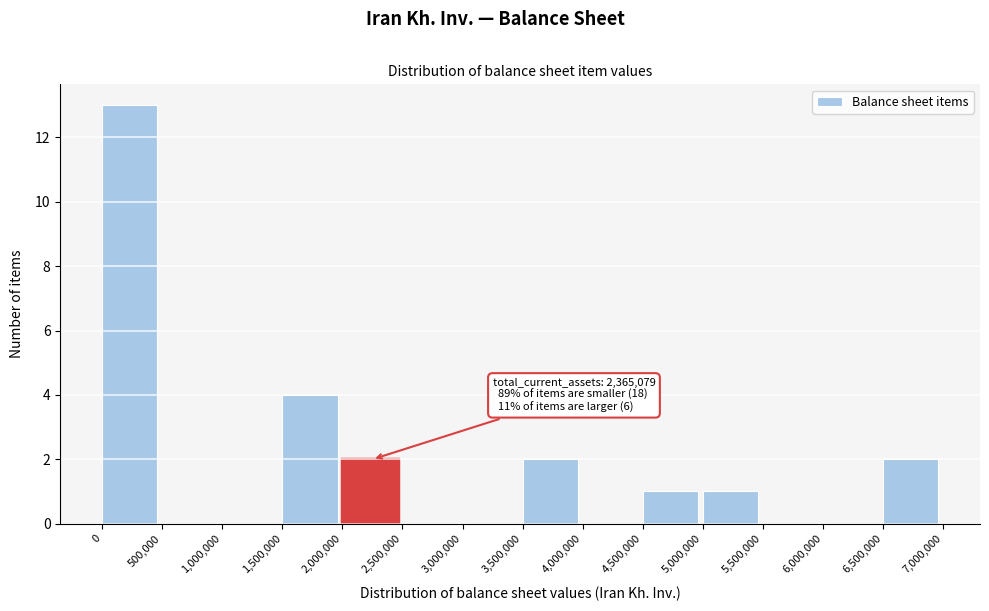

Which range on the x-axis has the tallest bar?

0 to 500,000